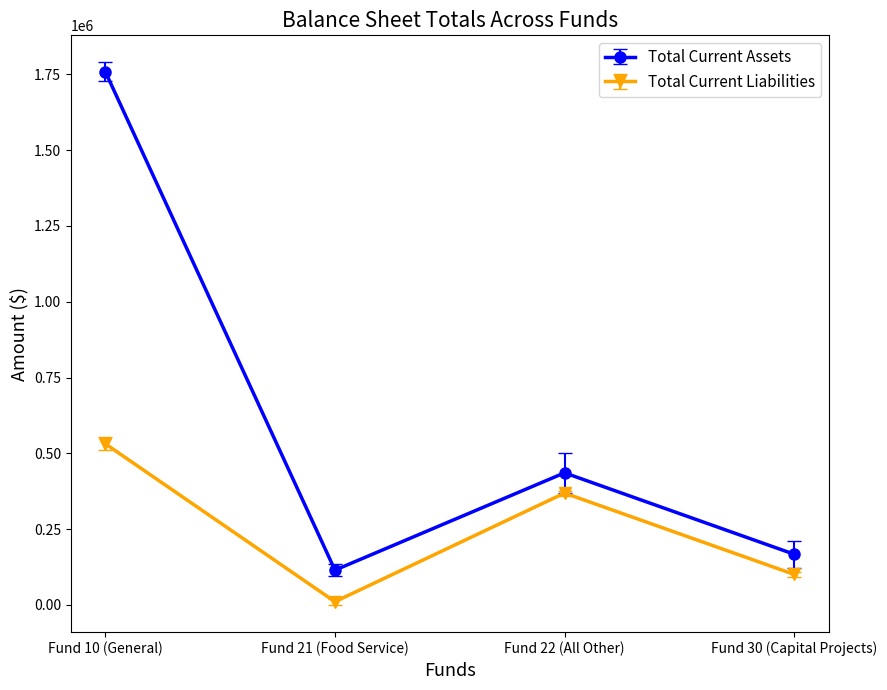

How many distinct data groups are displayed?

2